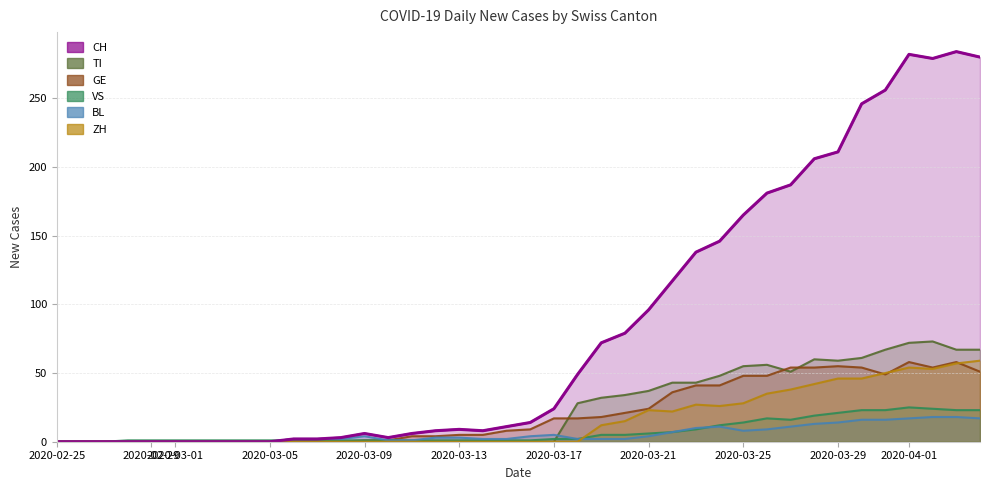

What position from the left is 2020-03-25?

9